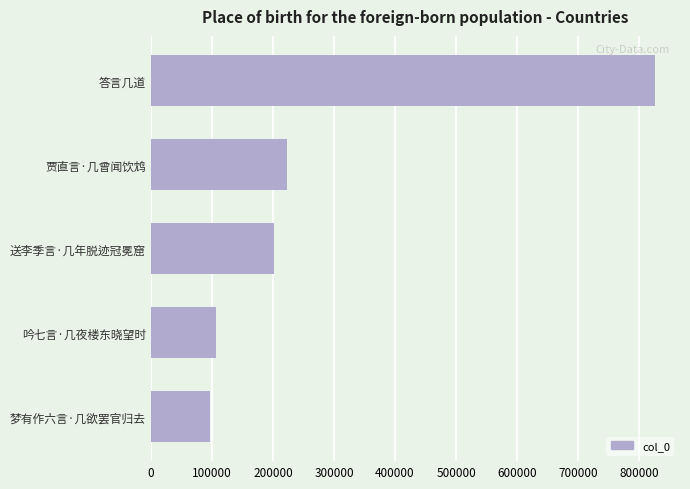

Read the value at 答言几道.

825280